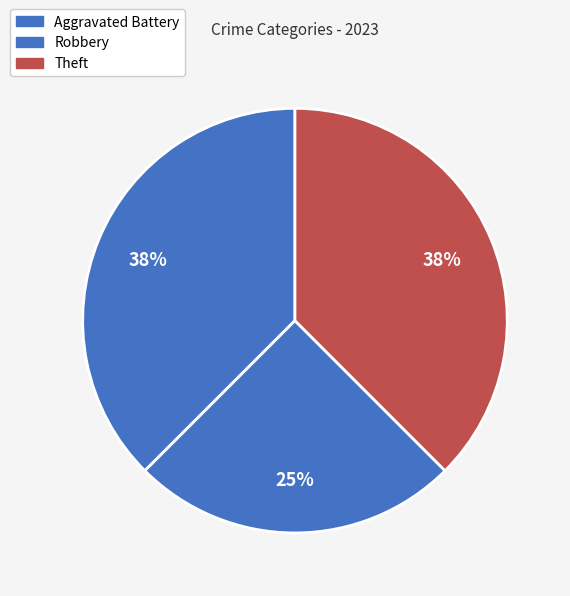

What is the change in value from Aggravated Battery to Robbery?

-1